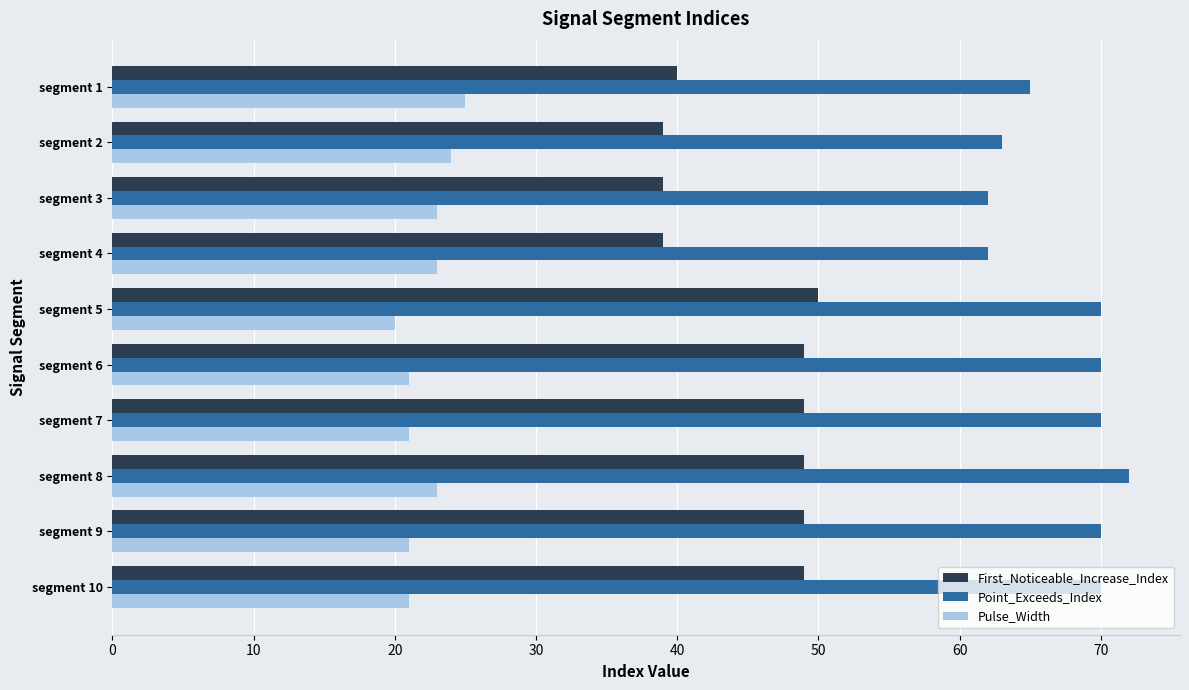

Is it true that Pulse_Width equals 21 at segment 6?

True